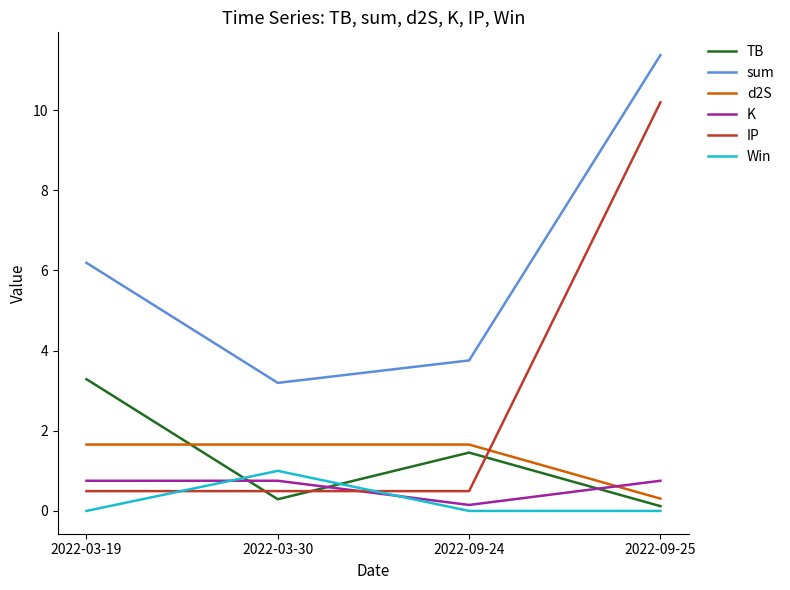

True or false: Win has more than 2 interior local peaks.

False